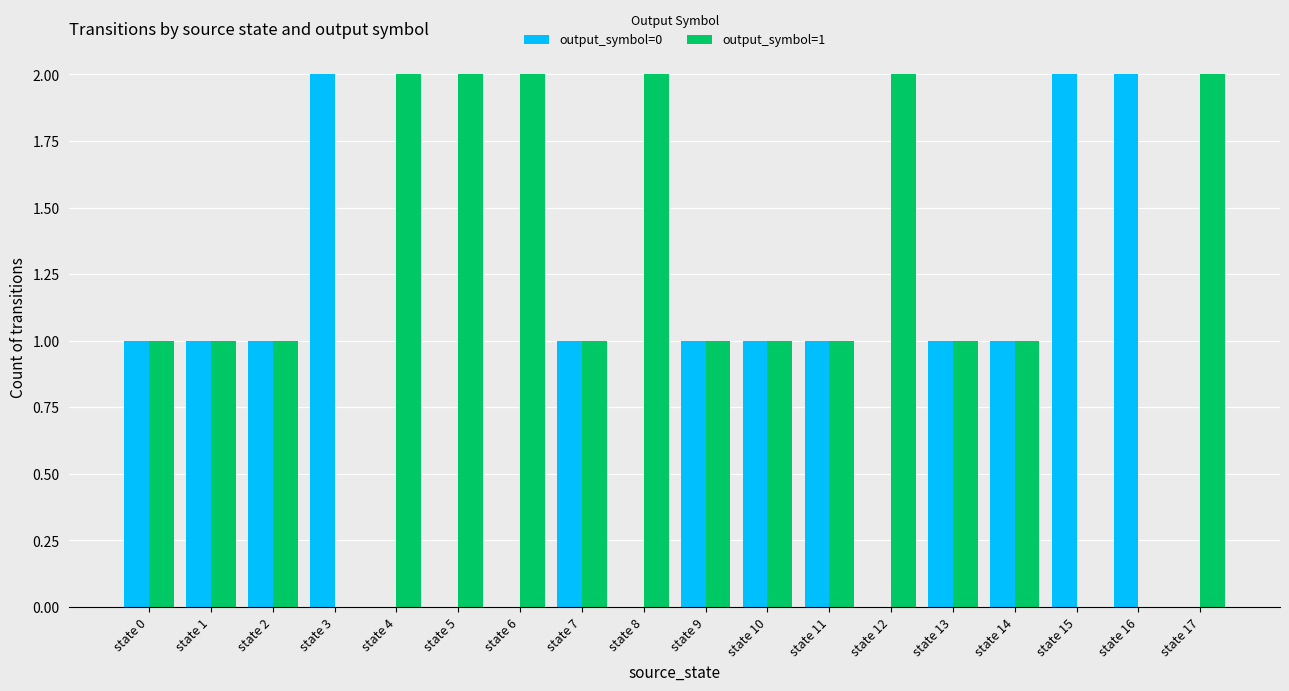

What is the total value across all series at state 5?

2